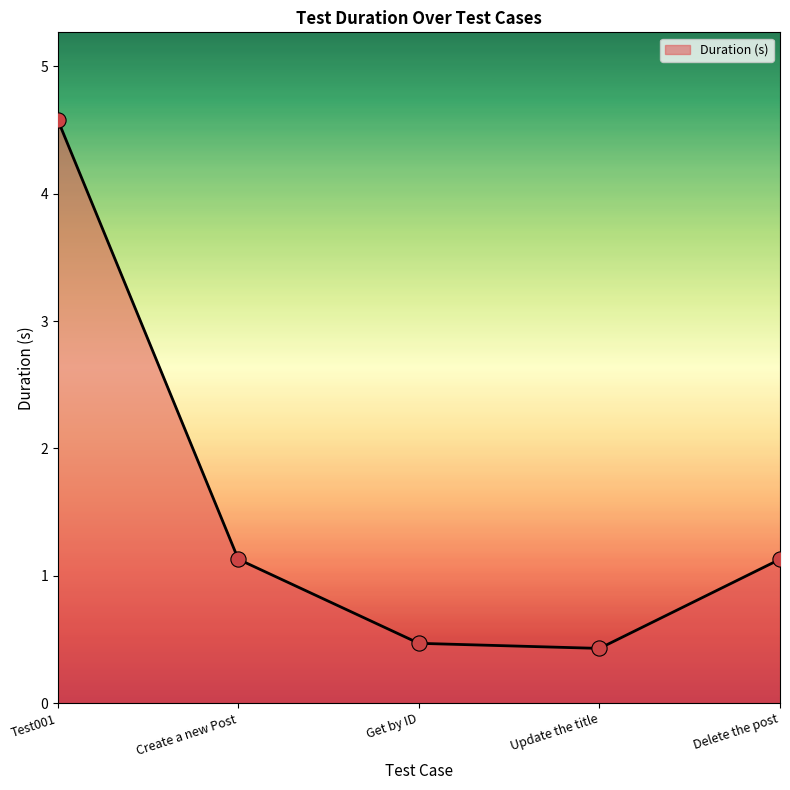

Which has a higher value, Create a new Post or Update the title?

Create a new Post